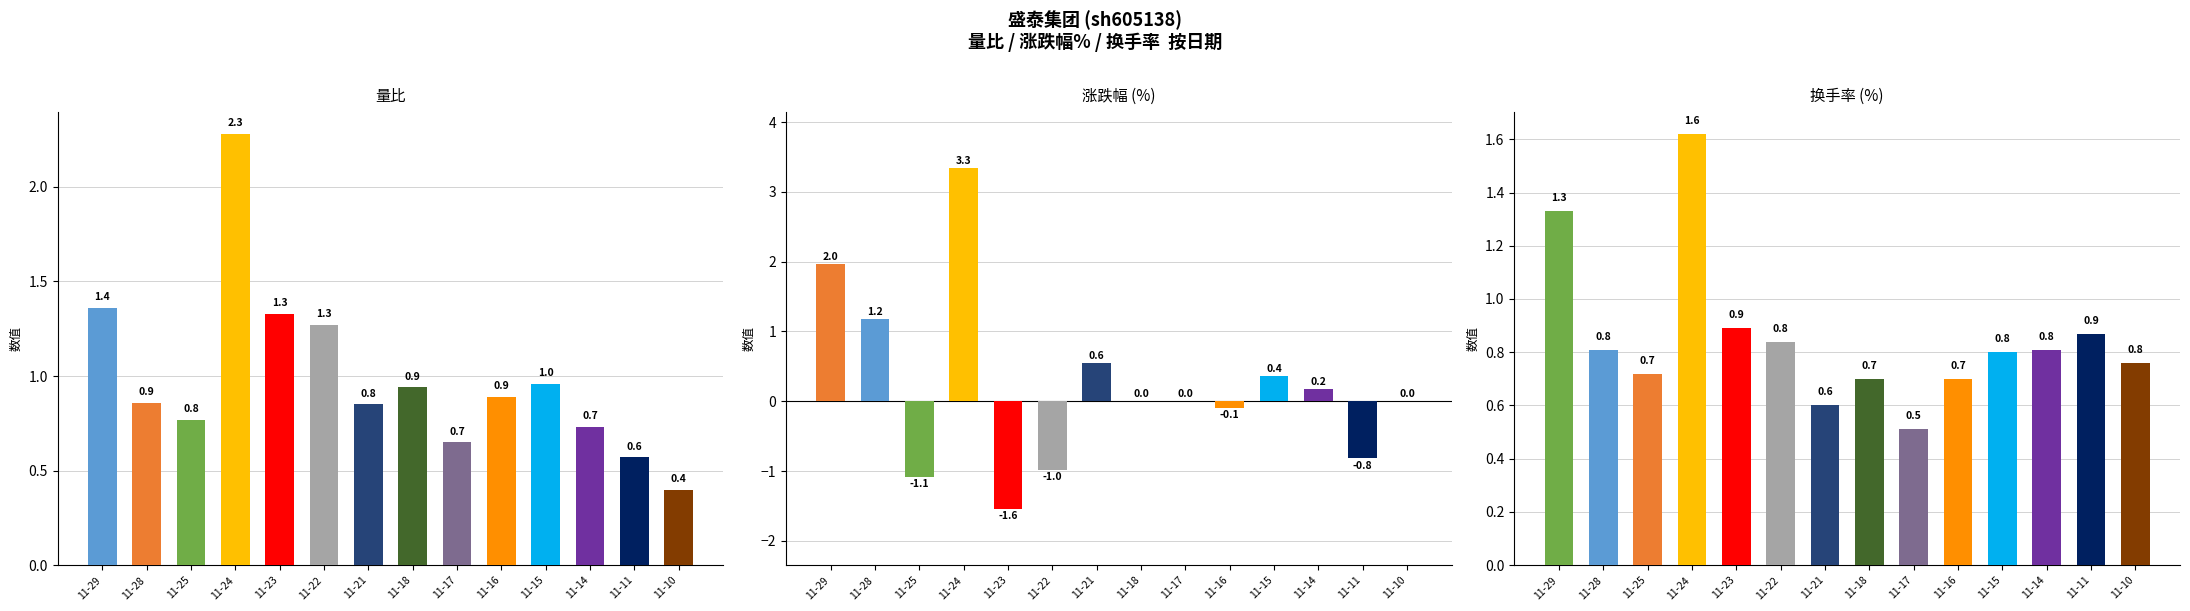

List the series in order of their peak value, highest first.

涨跌幅%, 量比, 换手率